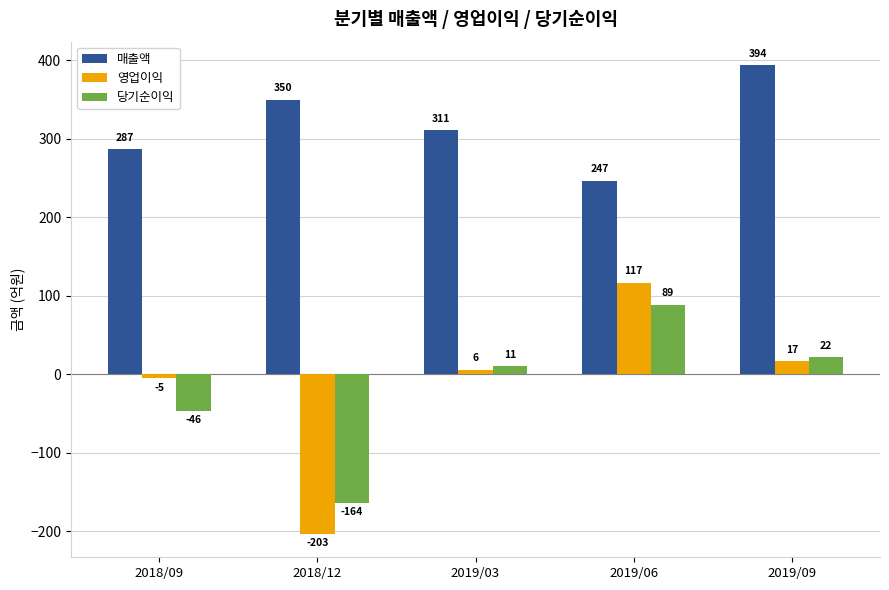

How many categories are shown in the chart?

5